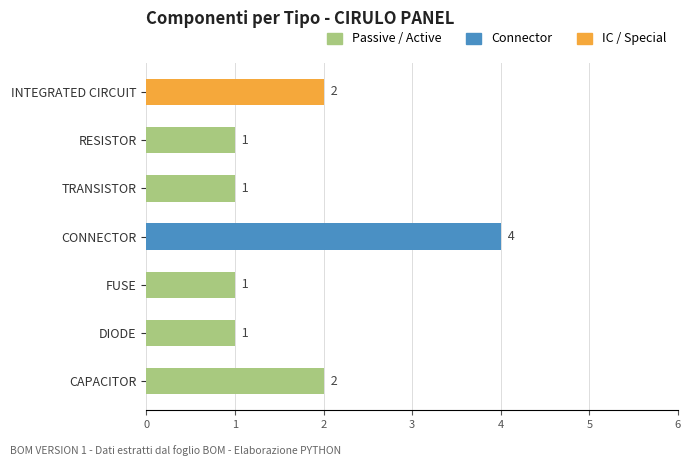

Approximately how many times larger is the value at DIODE compared to TRANSISTOR?

1.0